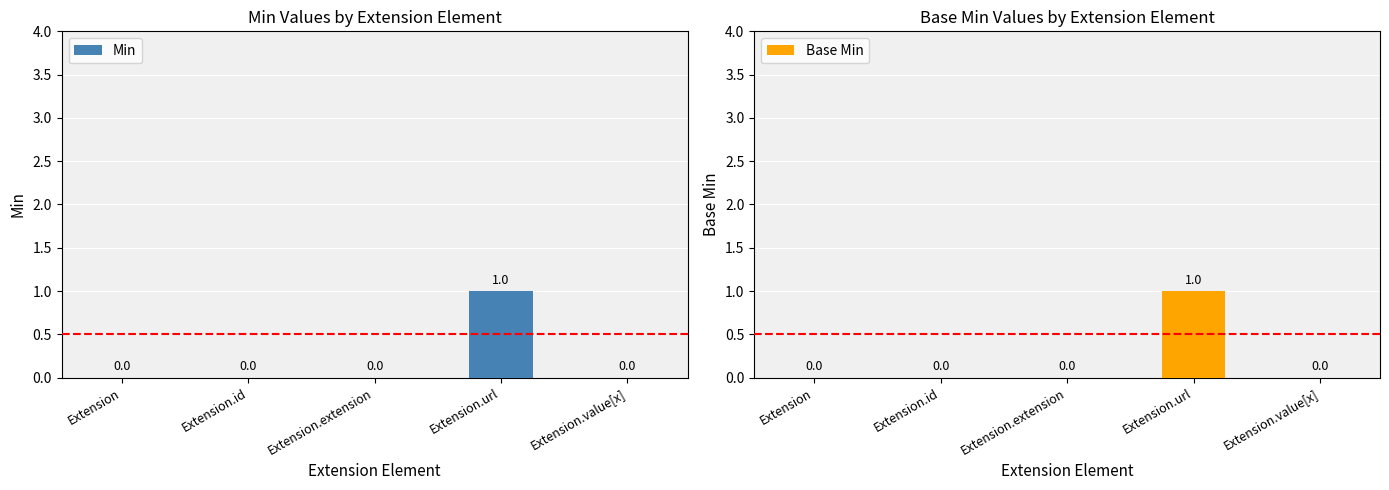

Which series has the widest spread of values?

Min